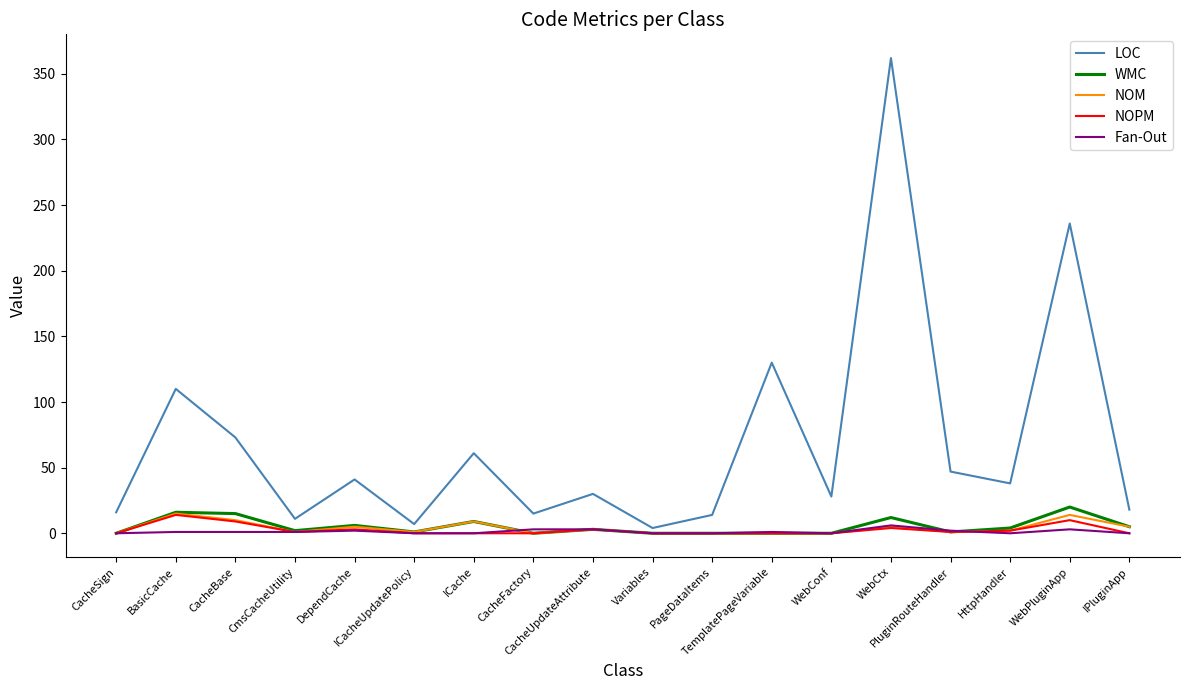

Which series has the widest spread of values?

LOC